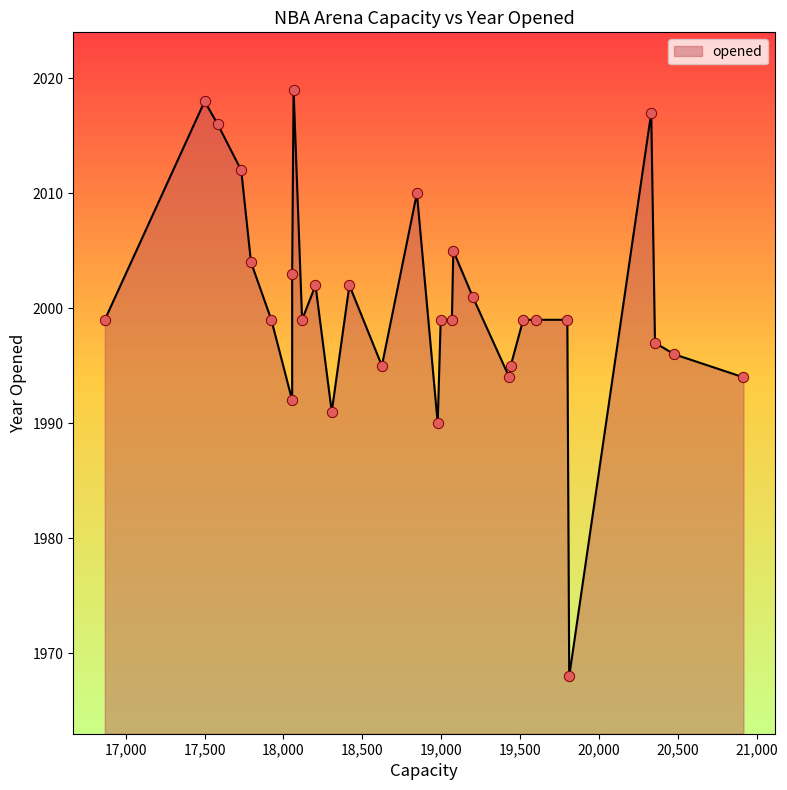

Between 18055 and 17923, which is larger?

17923